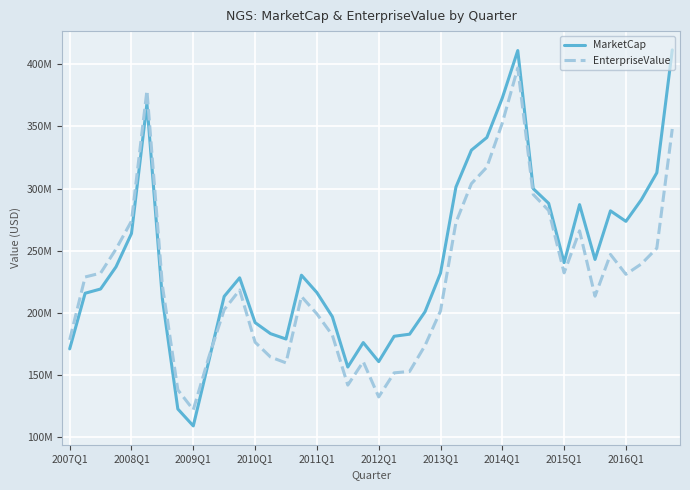

What are all the series names shown in the legend?

MarketCap, EnterpriseValue